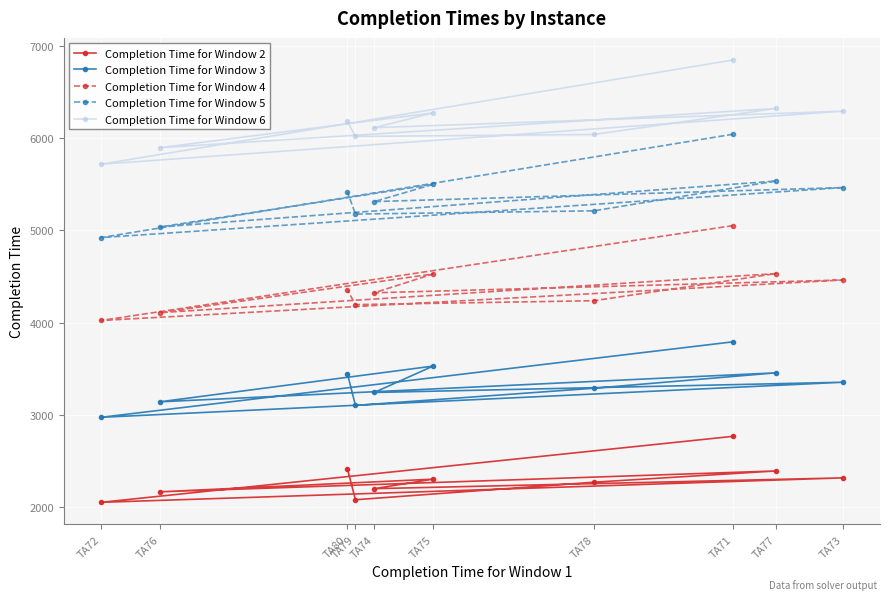

The value of Completion Time for Window 4 at TA73 is 4464. True or false?

True